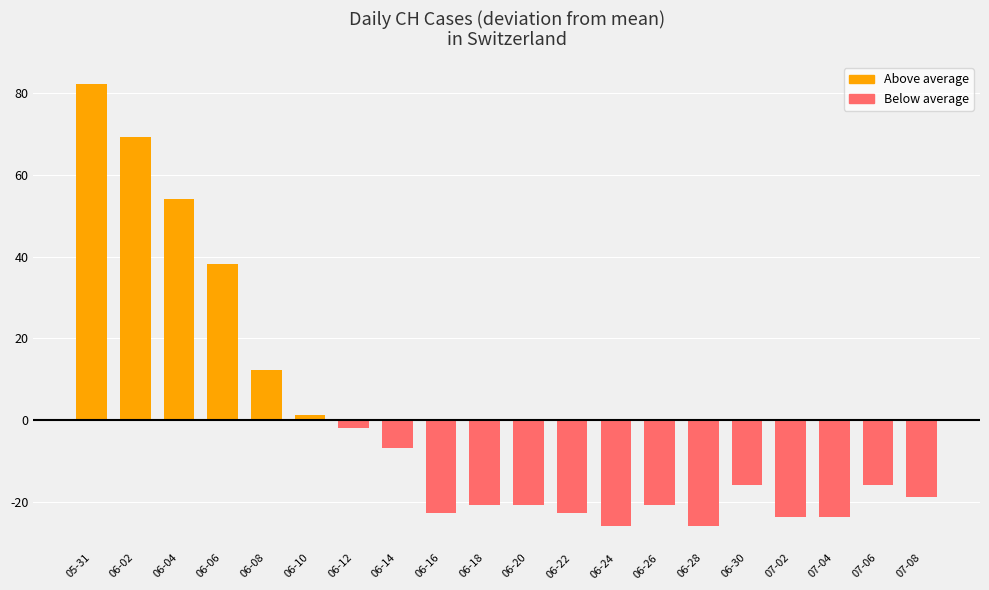

What is the sum of the values at 06-06 and 06-26?

17.4